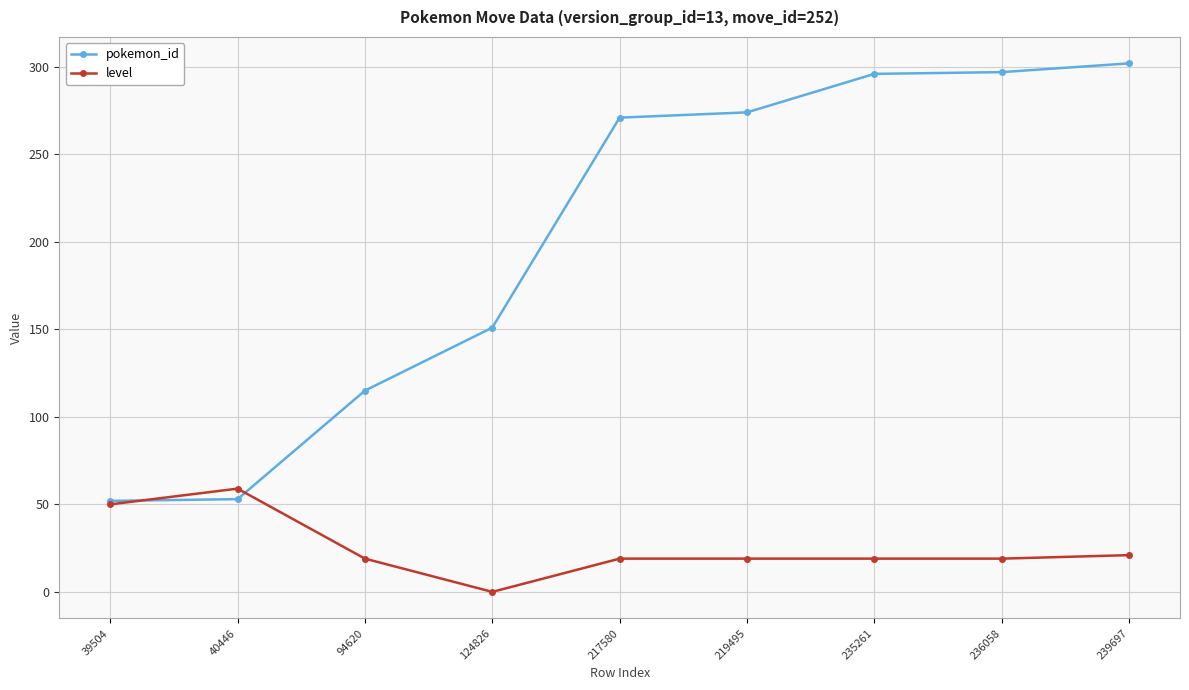

Is the value of pokemon_id at 94620 greater than the value of level at 40446?

Yes